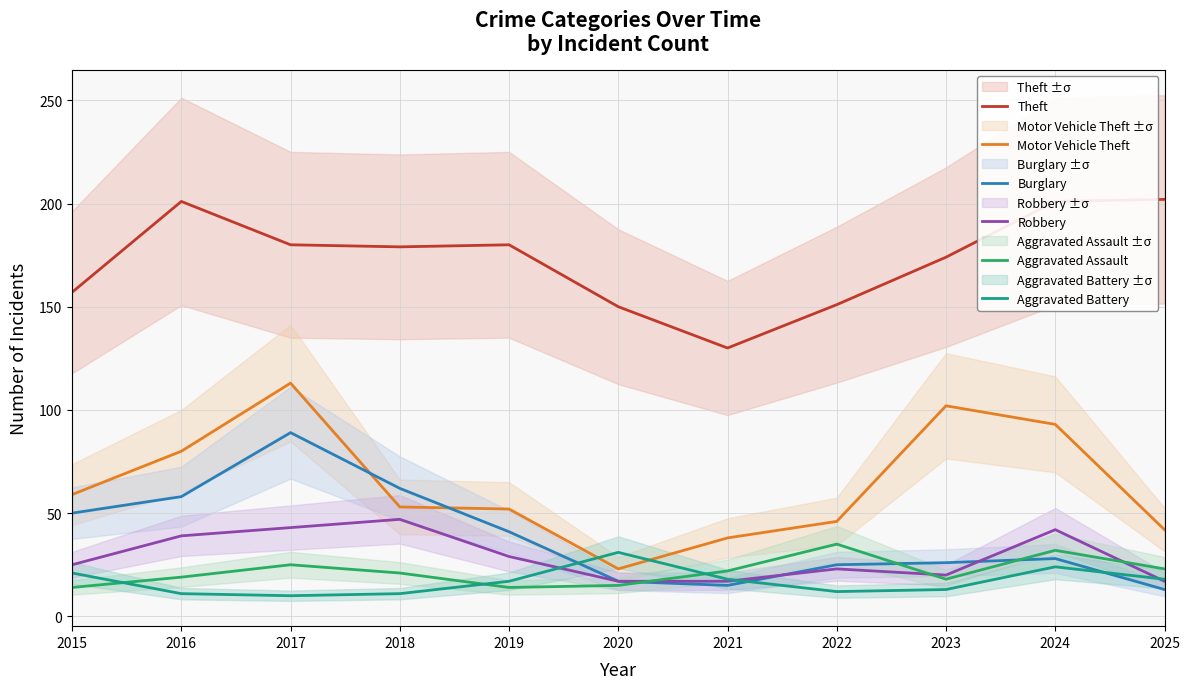

Reading right to left, transcribe all the data shown in this chart.

Theft: 202	201	174	151	130	150	180	179	180	201	157
Motor Vehicle Theft: 42	93	102	46	38	23	52	53	113	80	59
Burglary: 13	28	26	25	15	17	41	62	89	58	50
Robbery: 17	42	20	23	17	17	29	47	43	39	25
Aggravated Assault: 23	32	18	35	22	15	14	21	25	19	14
Aggravated Battery: 18	24	13	12	18	31	17	11	10	11	21